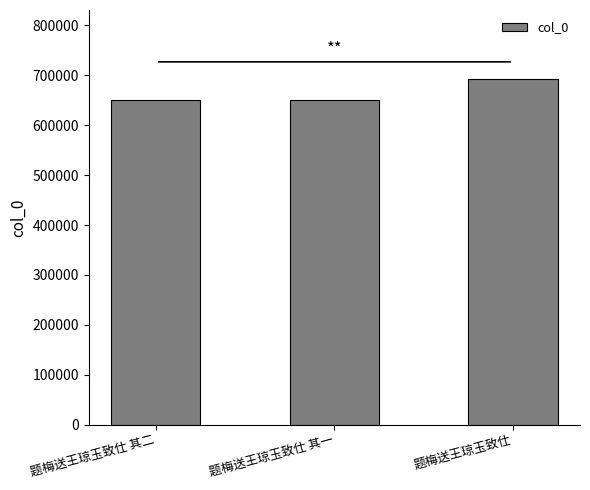

What is the sum of the values at 题梅送王琼玉致仕 and 题梅送王琼玉致仕 其二?

1342445